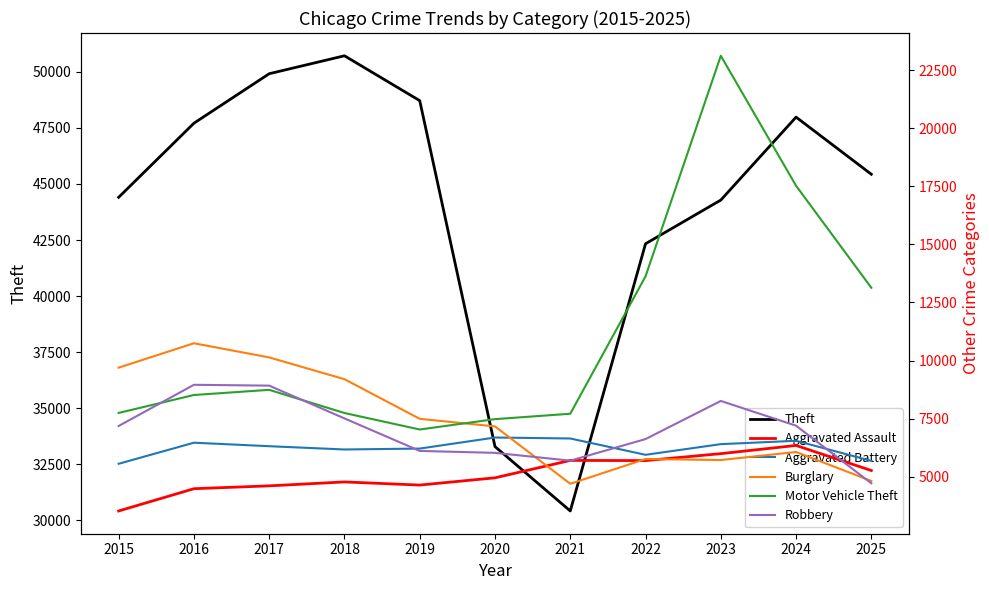

Does the chart display data point markers on the line(s)?

No